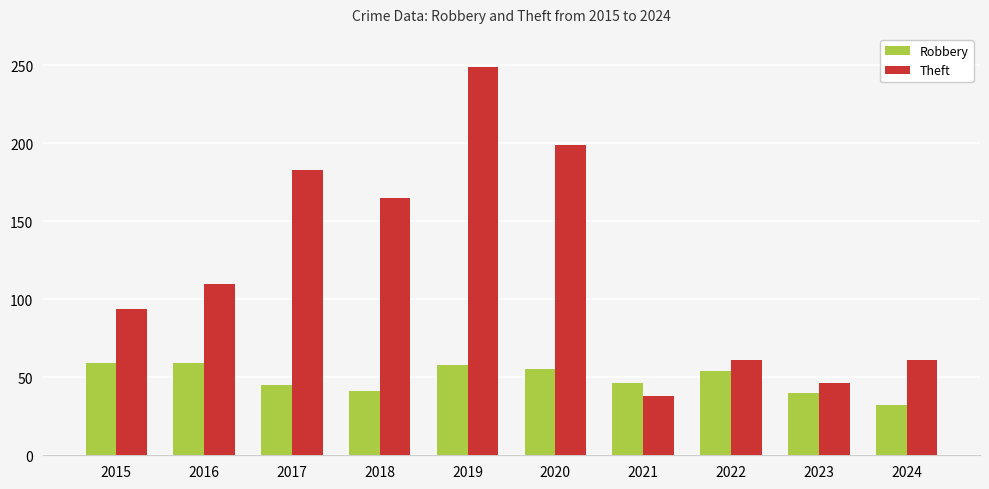

Is the value of Theft at 2016 greater than the value of Robbery at 2023?

Yes